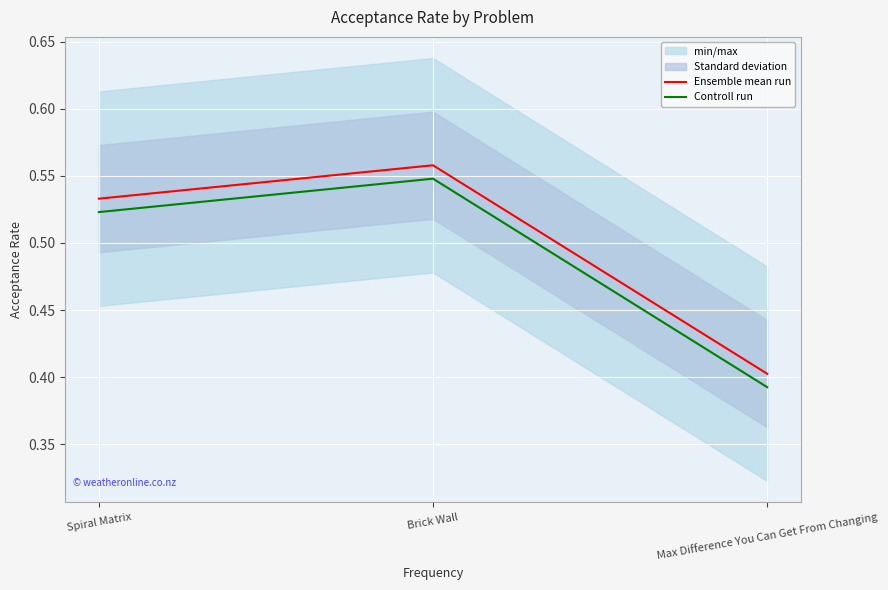

What is the maximum value for Ensemble mean run?

0.6